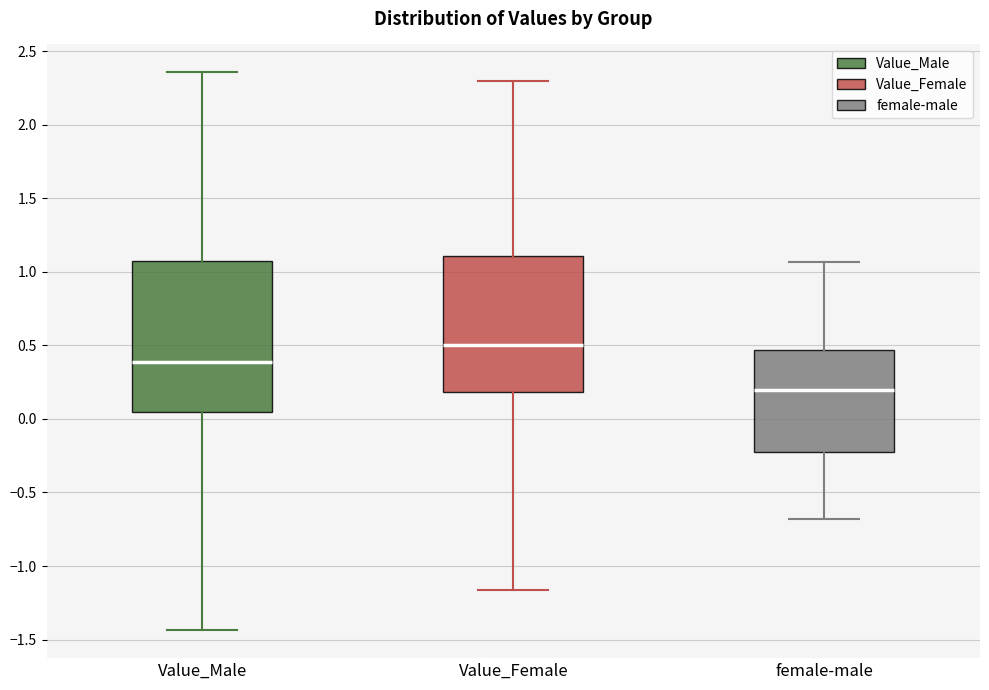

Reading left to right, transcribe this box plot: for each box, give where its median line is, the range the box spans, and where its two whiskers end, as read against the y-axis. The values are not printed on the chart, so give them approximately, as read against the axis.

Value_Male: median 0.40, box 0.05 to 1.05, whiskers -1.45 to 2.35
Value_Female: median 0.50, box 0.20 to 1.10, whiskers -1.15 to 2.30
female-male: median 0.20, box -0.20 to 0.45, whiskers -0.70 to 1.05